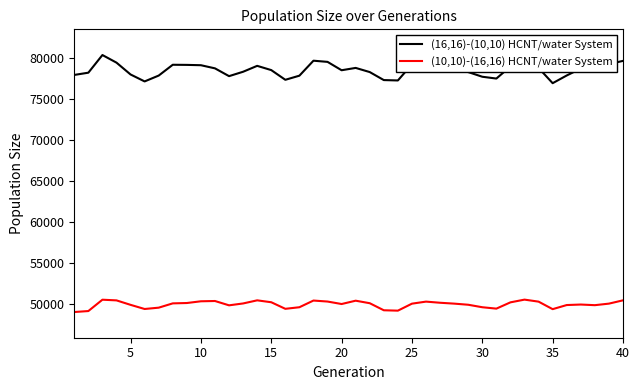

What is the maximum value for (10,10)-(16,16) HCNT/water System?

50575